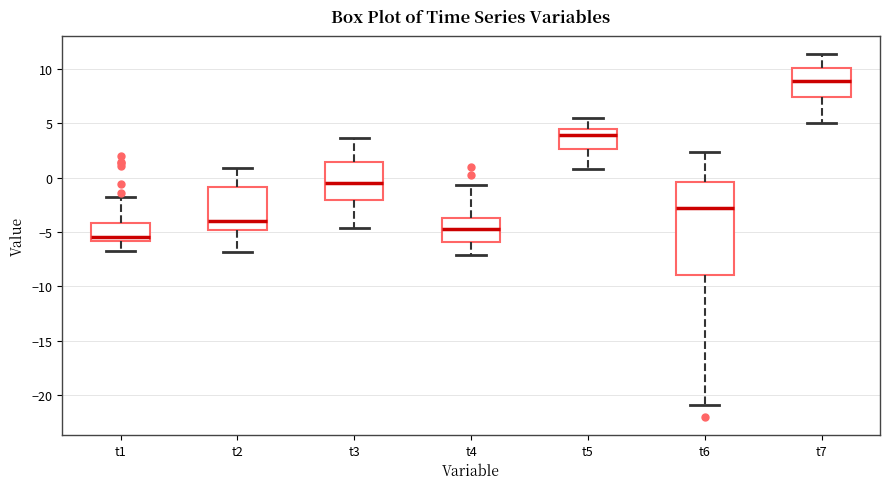

Reading left to right, read every box against the y-axis: the position of its median line, the range the box covers, and the ends of its whiskers. The values are not printed on the chart, so give them approximately, as read against the axis.

t1: median -5.5, box -6.0 to -4.0, whiskers -7.0 to -2.0
t2: median -4.0, box -5.0 to -1.0, whiskers -7.0 to 1.0
t3: median -0.5, box -2.0 to 1.5, whiskers -4.5 to 3.5
t4: median -5.0, box -6.0 to -3.5, whiskers -7.0 to -0.5
t5: median 4.0, box 2.5 to 4.5, whiskers 1.0 to 5.5
t6: median -3.0, box -9.0 to -0.5, whiskers -21.0 to 2.5
t7: median 9.0, box 7.5 to 10.0, whiskers 5.0 to 11.5